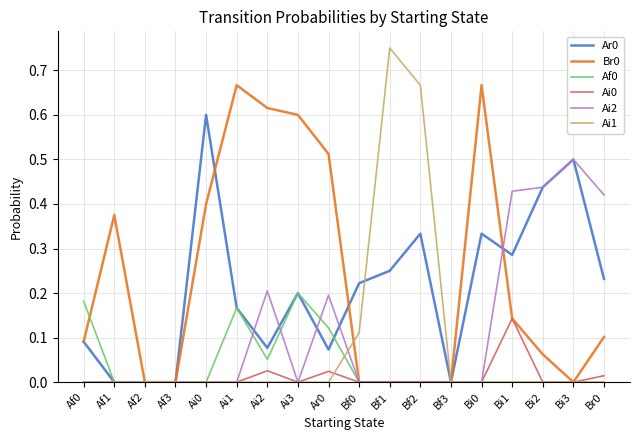

What position from the right is Bf2?

7